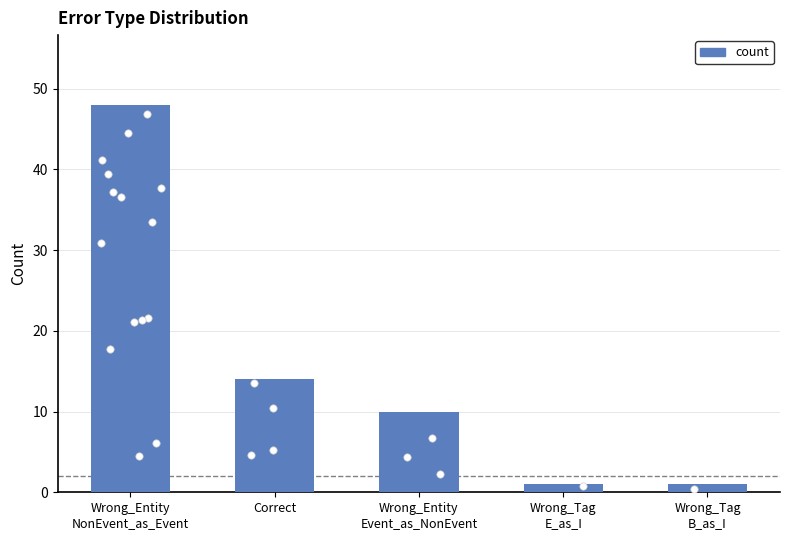

Approximately how many times larger is the value at Wrong_Entity
NonEvent_as_Event compared to Correct?

3.4